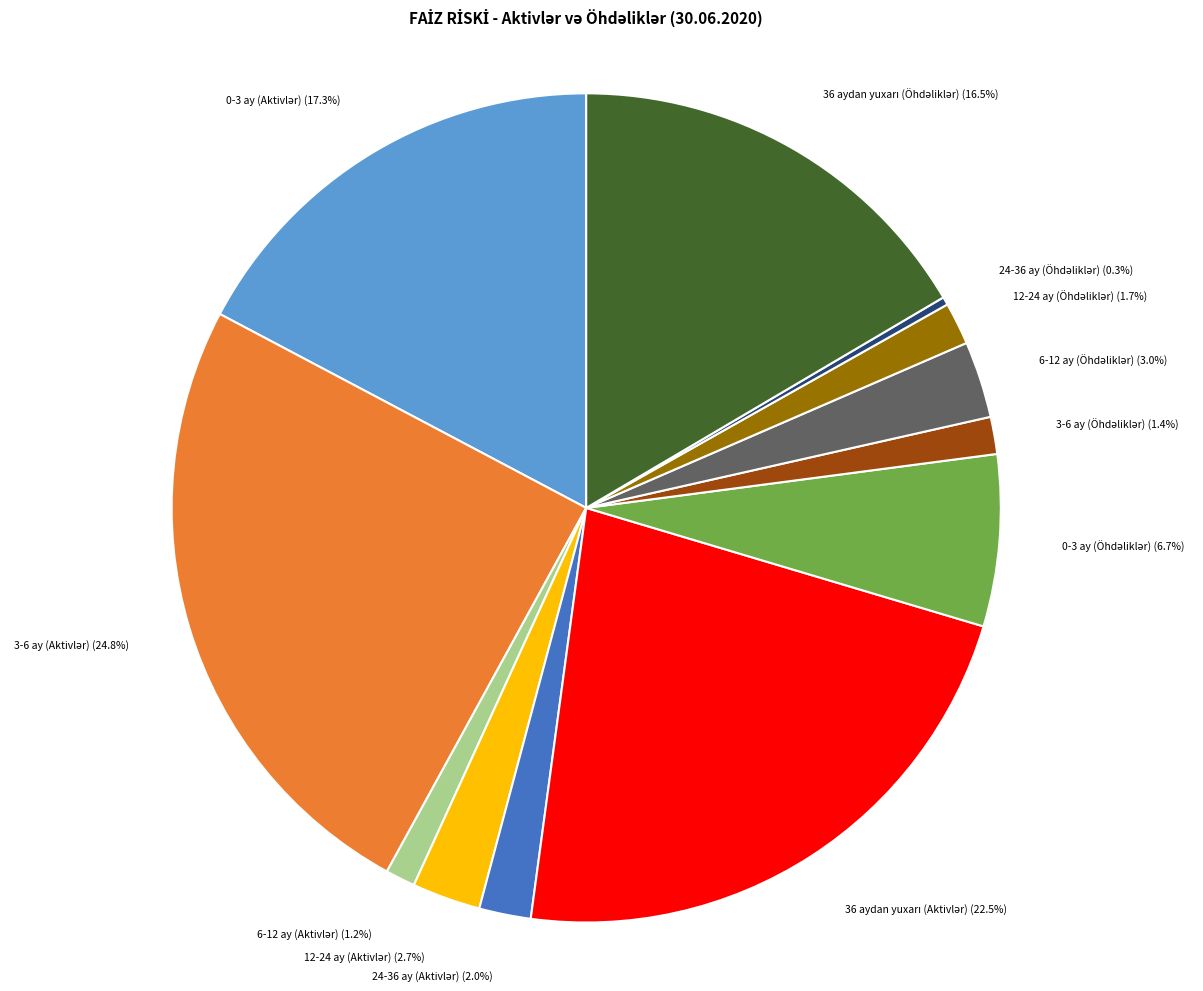

Does any single category account for the majority?

No